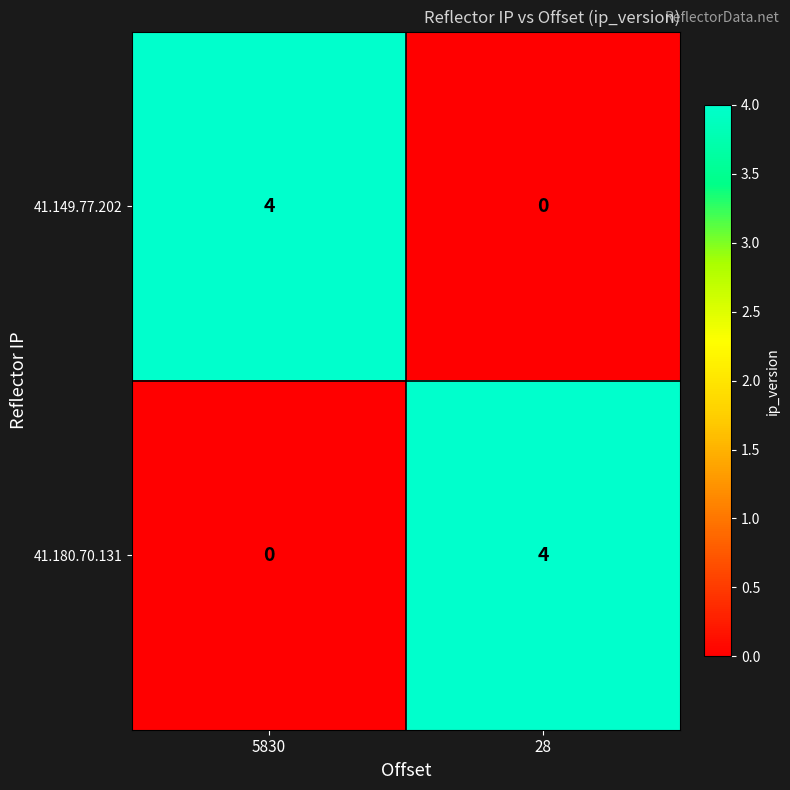

At which label is 41.180.70.131 closest to 2?

5830